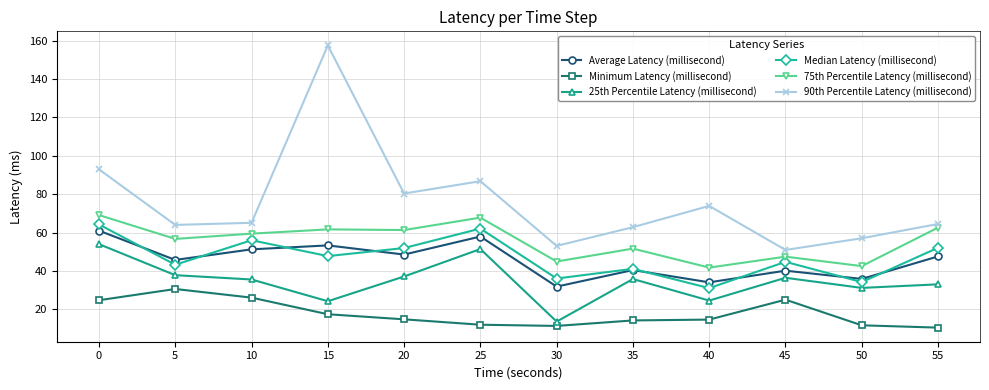

What is the spread (max minus min) of values at 15?

140.0